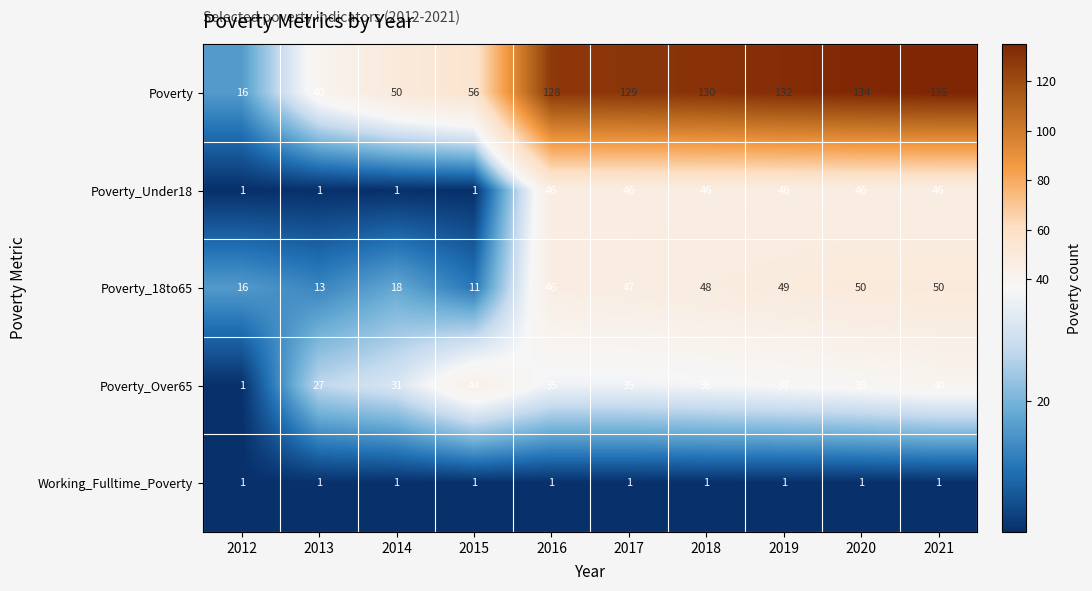

What value does the Poverty_Over65 series have at 2018, to the nearest 5?

35